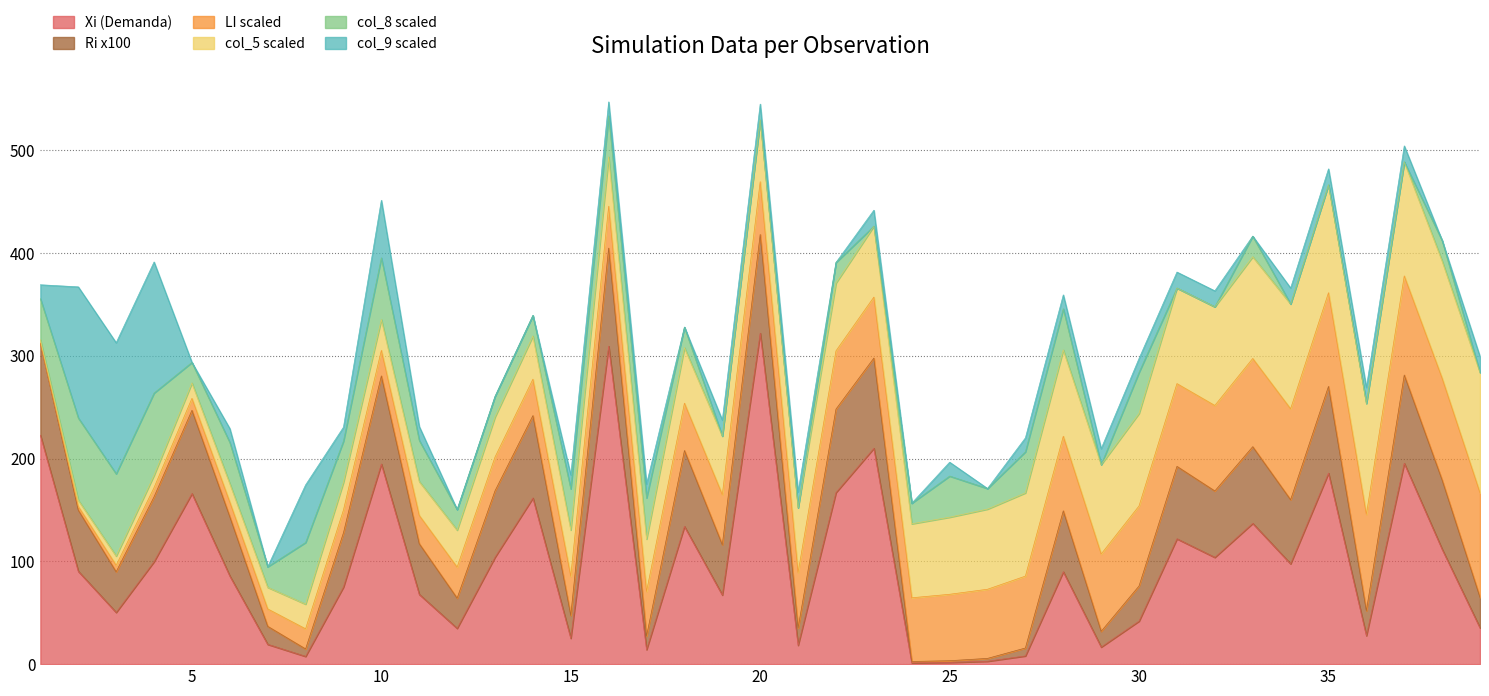

Is the value of LI at 7 greater than the value of Xi at 22?

No